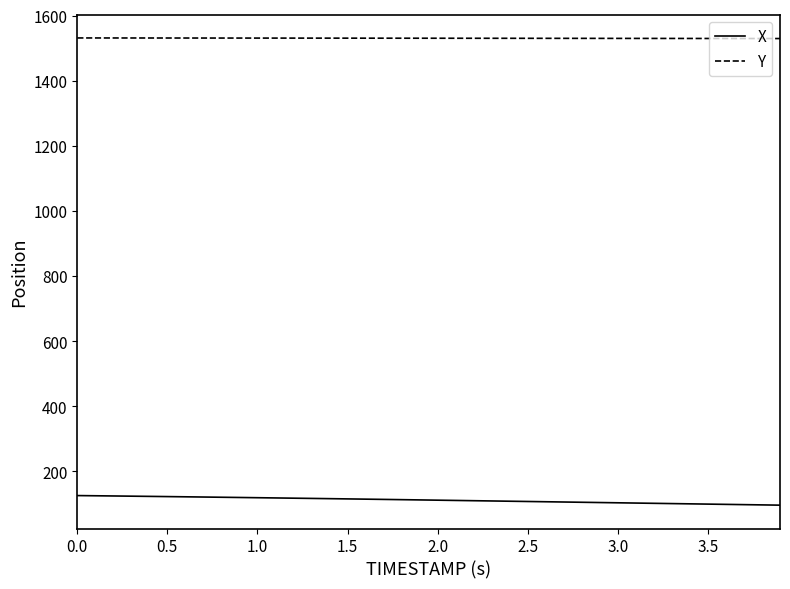

True or false: X and Y intersect in this chart.

False